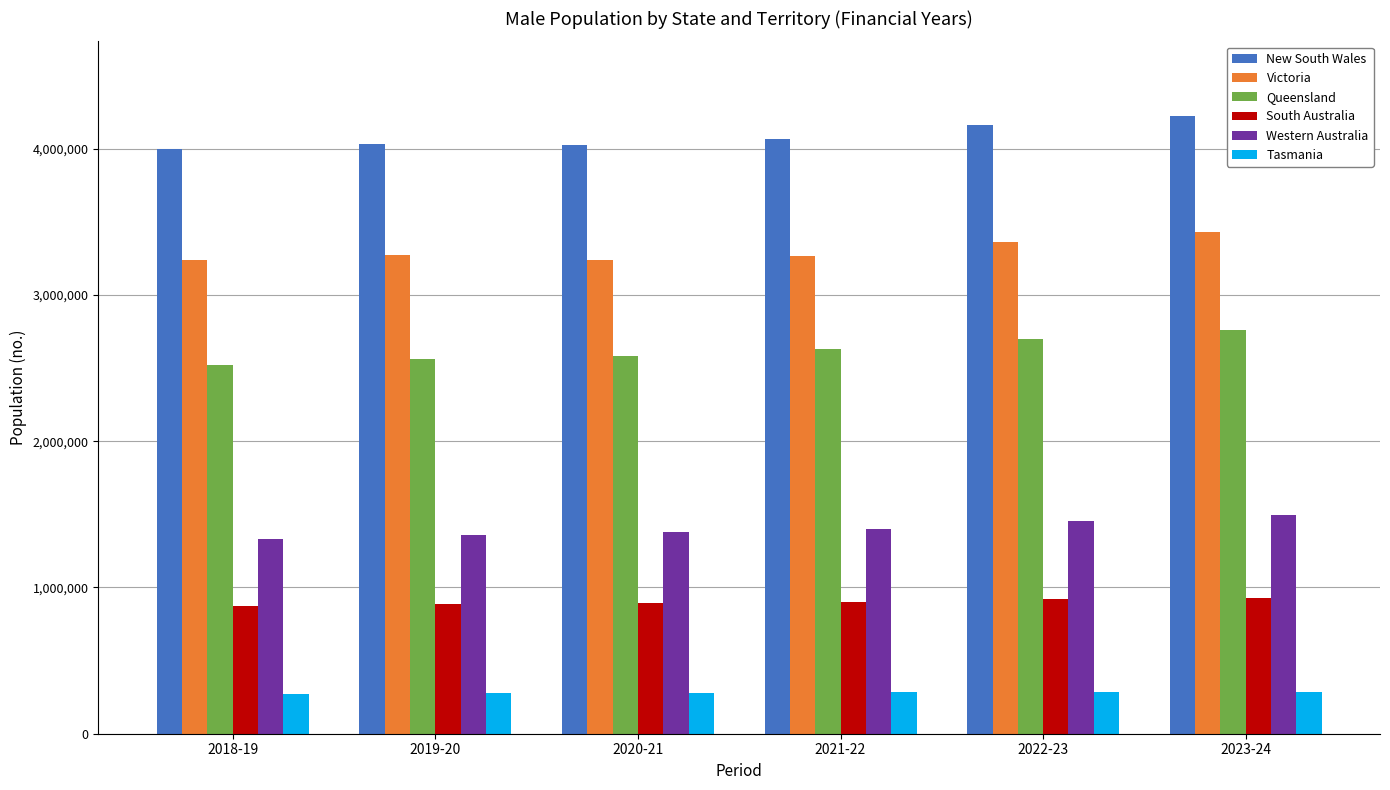

What is the spread (max minus min) of values at 2022-23?

3873877